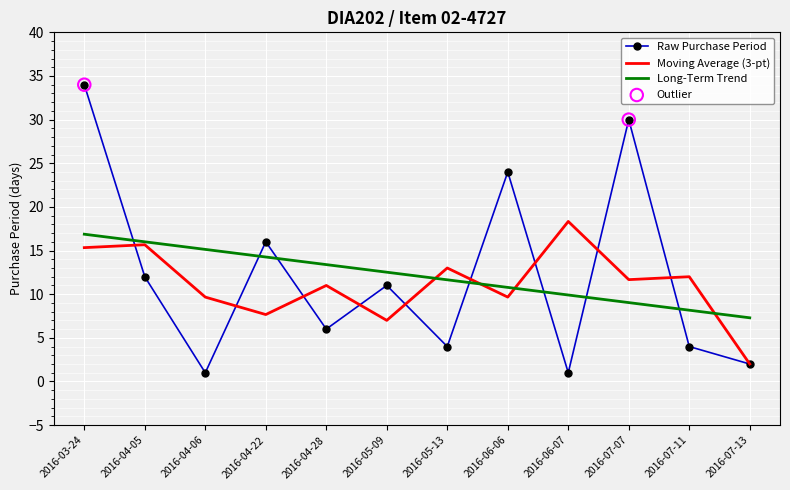

Between 2016-04-05 and 2016-07-13, which series saw the biggest shift?

Moving Average (3-pt)